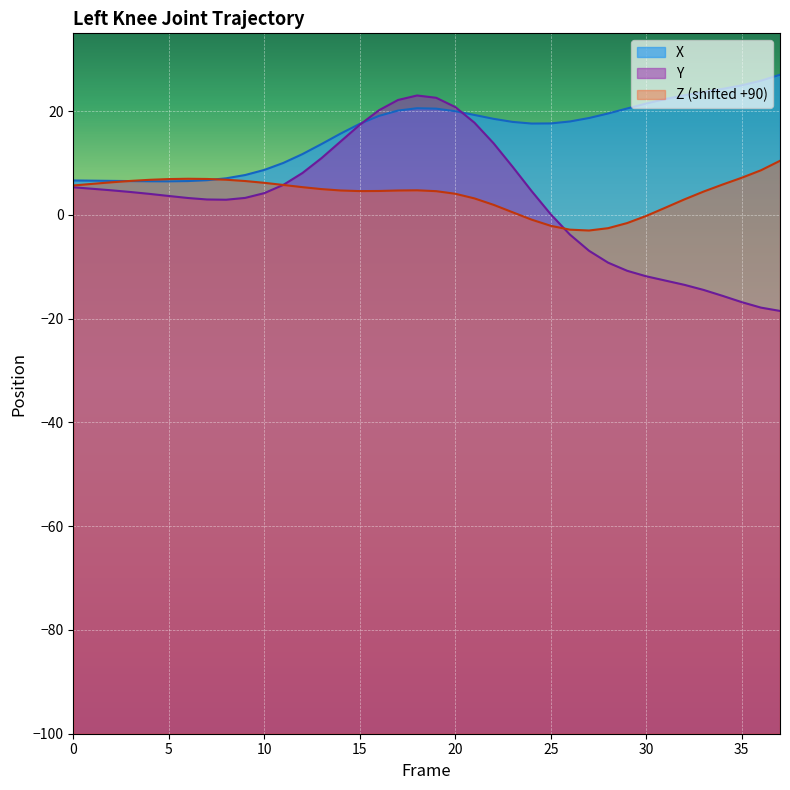

At which category is the sum across all series the highest?

18